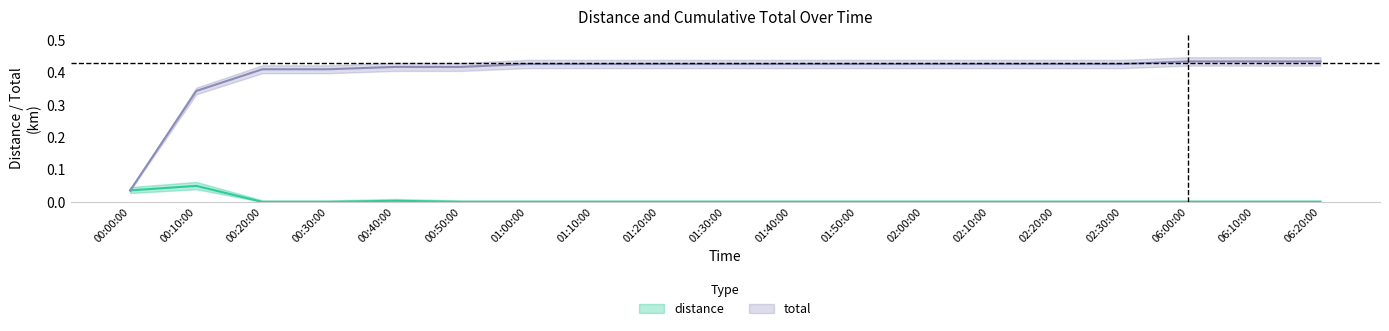

Rank the series by their average value, from lowest to highest.

distance, total